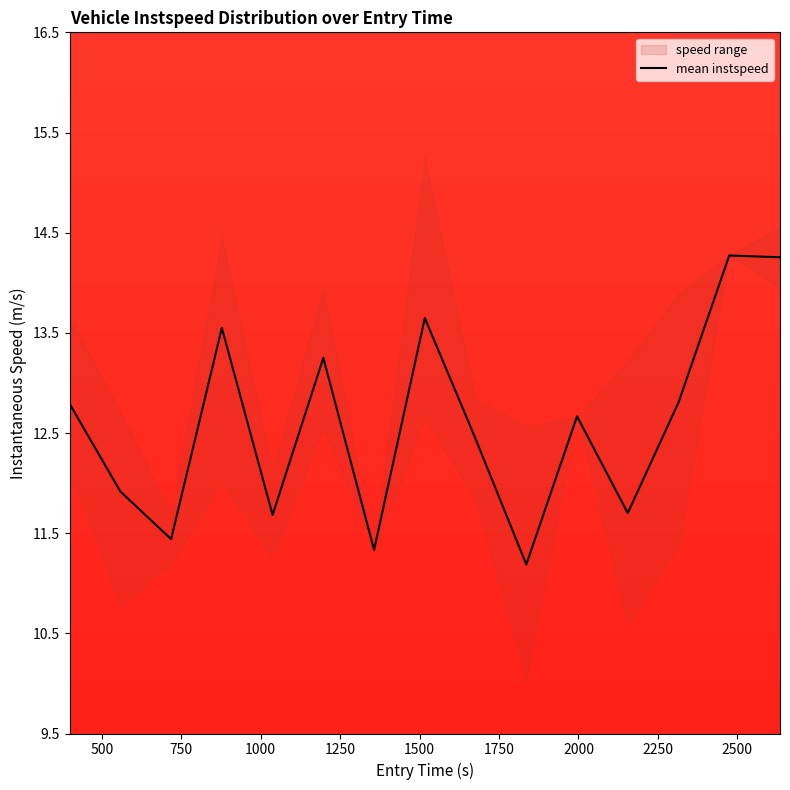

True or false: the data shows 11.4 at 750.

True